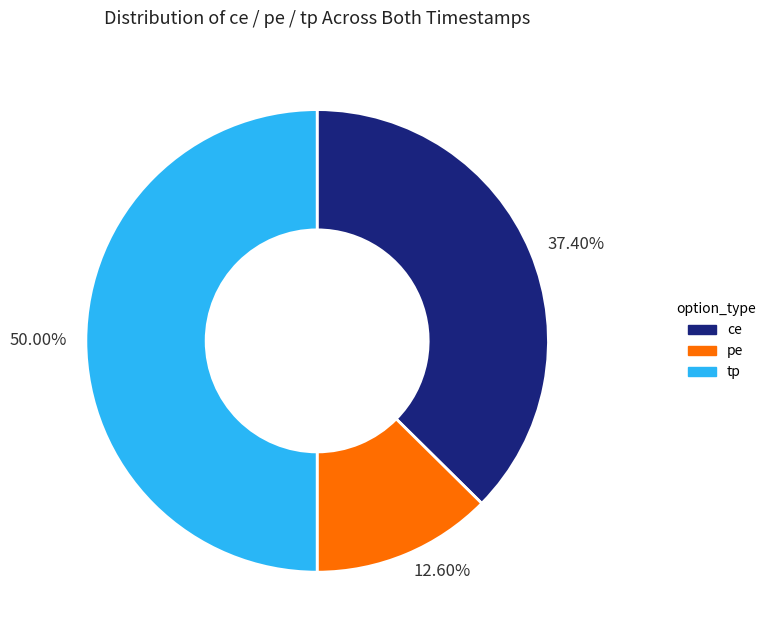

How many segments does this pie chart have?

3